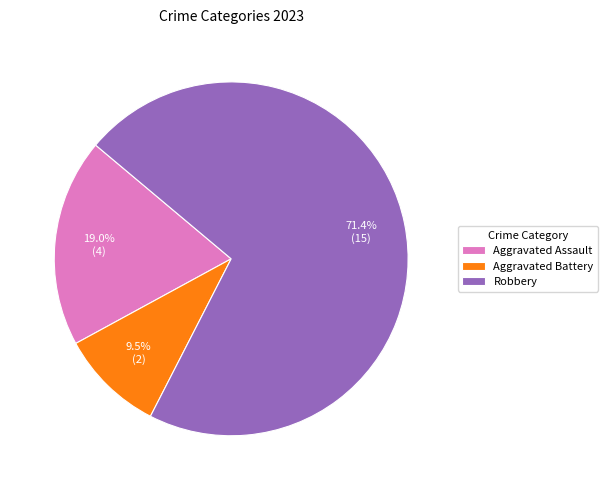

Is the sum of Aggravated Battery and Robbery greater than half?

Yes